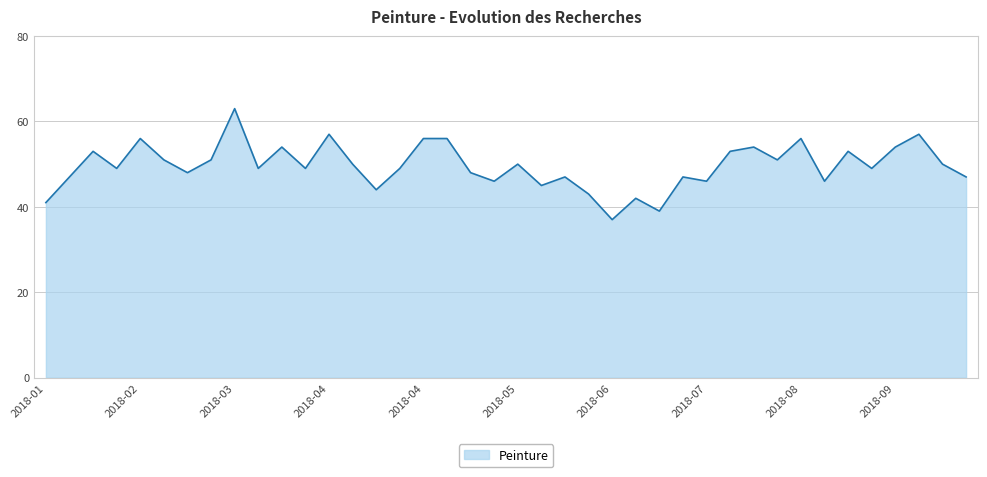

What is the greatest value displayed?

63